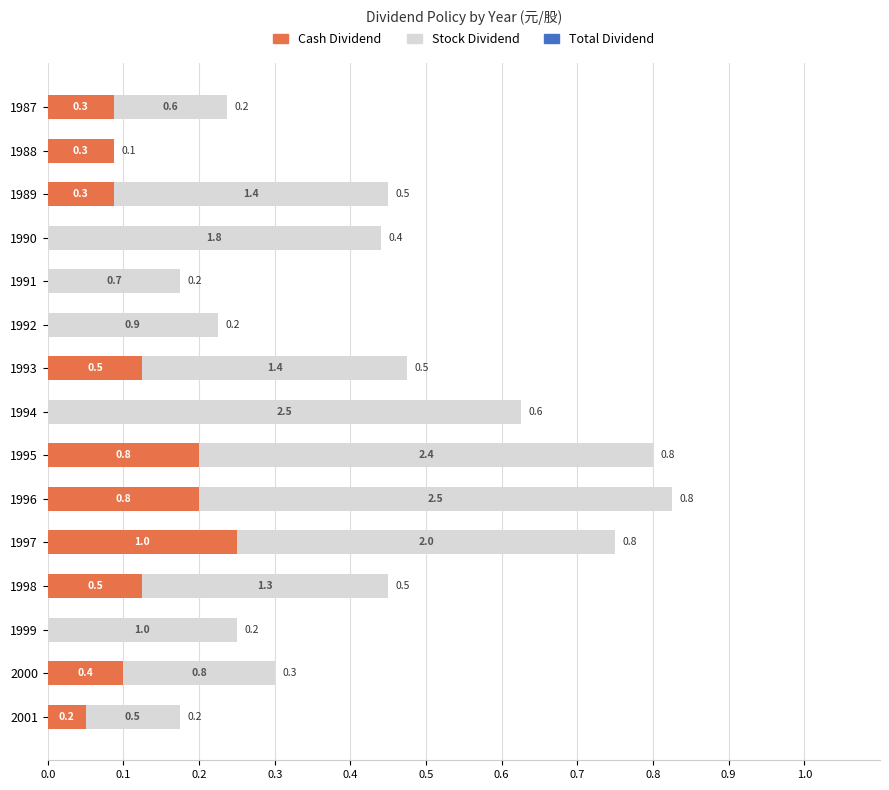

Count the number of data series in this chart.

3